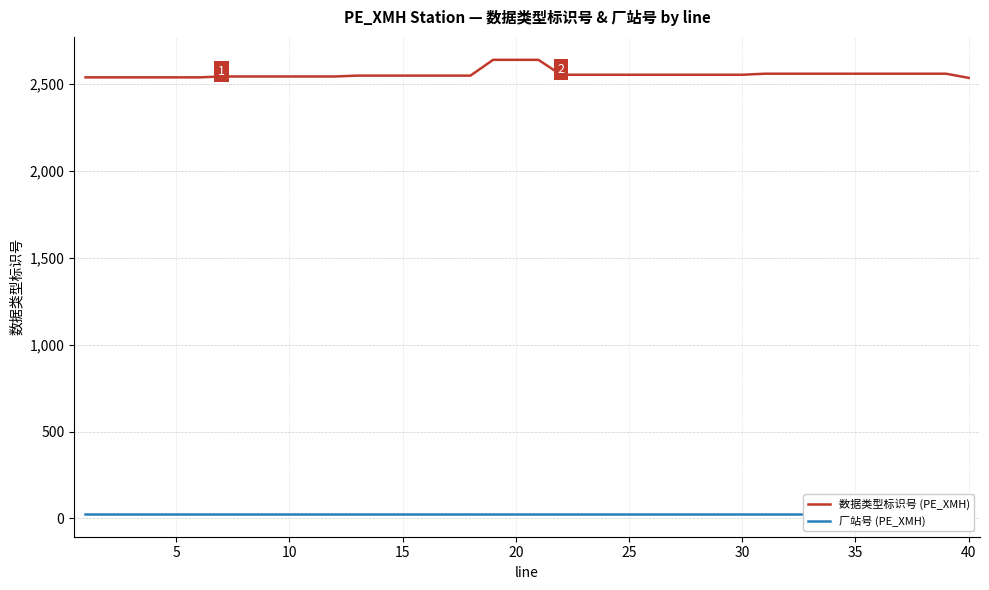

Rank the series by their average value, from lowest to highest.

厂站号 (PE_XMH), 数据类型标识号 (PE_XMH)